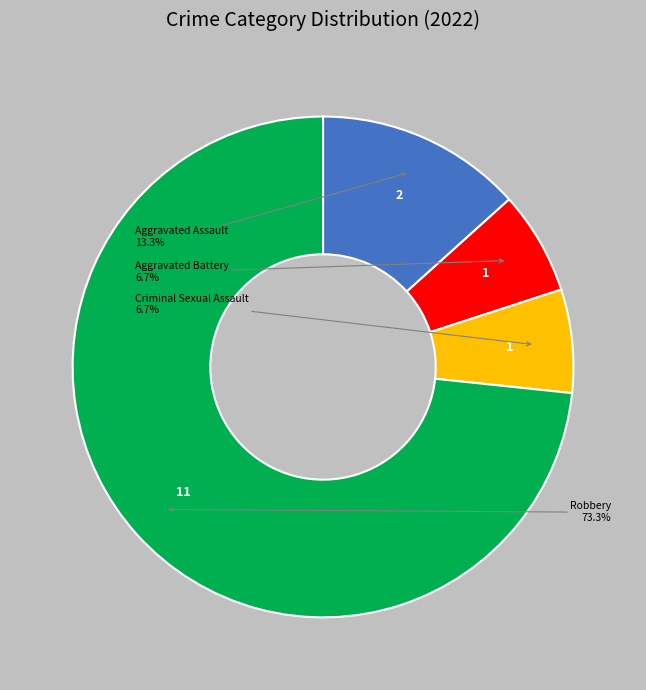

Is there any slice that represents more than half of the pie?

Yes